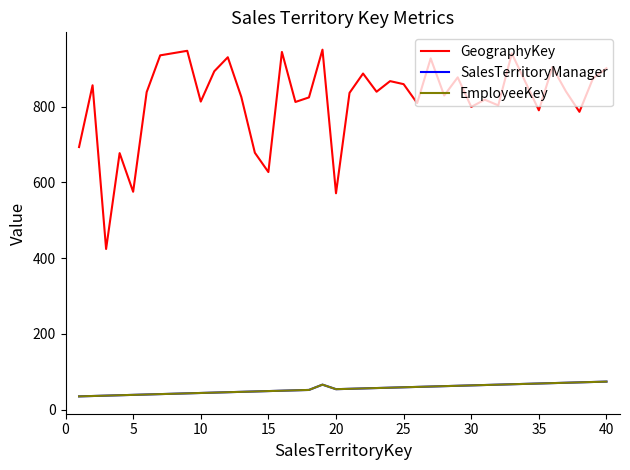

True or false: SalesTerritoryManager has more than 2 interior local peaks.

False